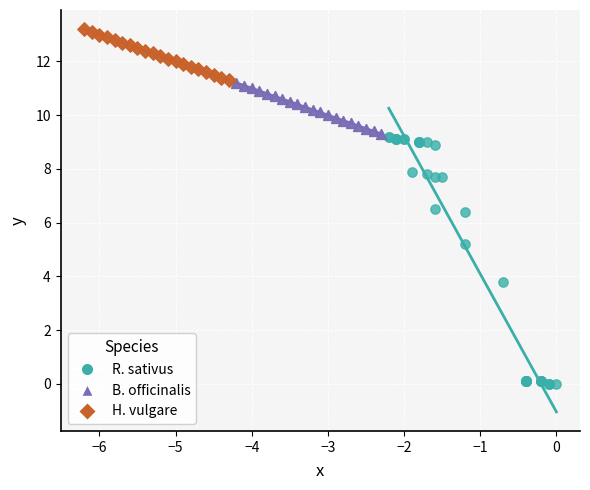

Which series reaches the minimum Y coordinate?

R. sativus